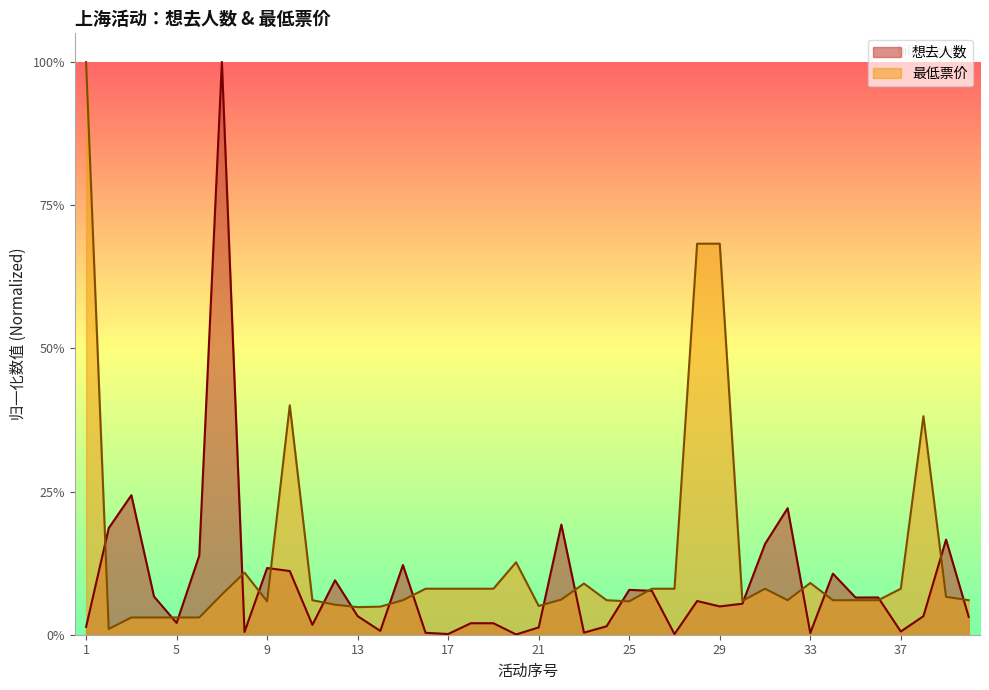

After their last crossing, which series has the higher values: 想去人数 or 最低票价?

最低票价